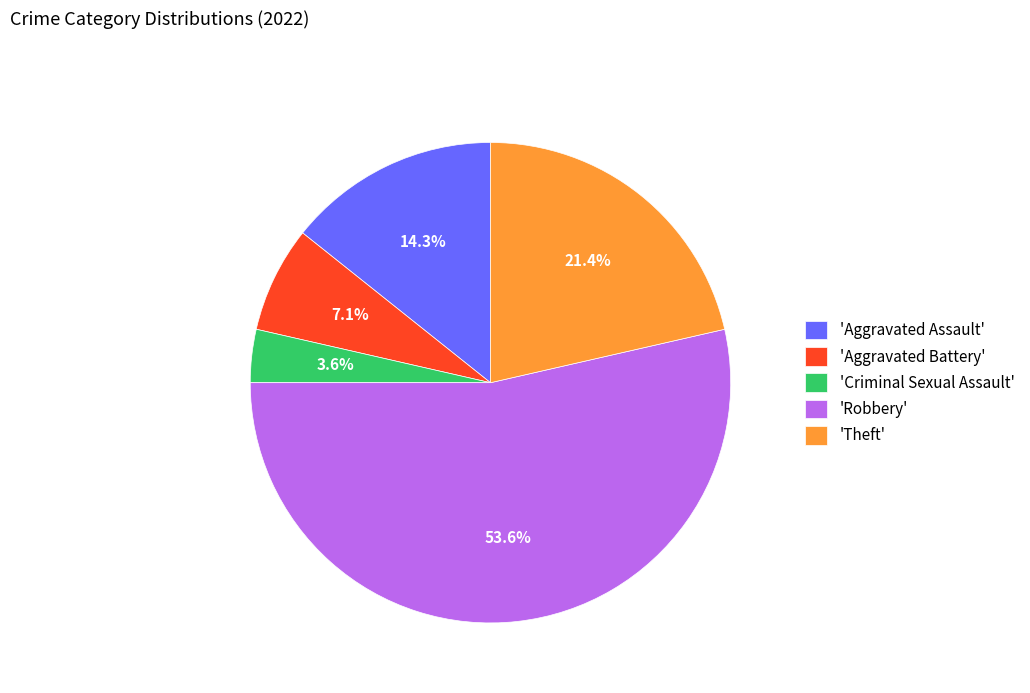

What is the total percentage of 'Theft' and 'Robbery'?

75.0%